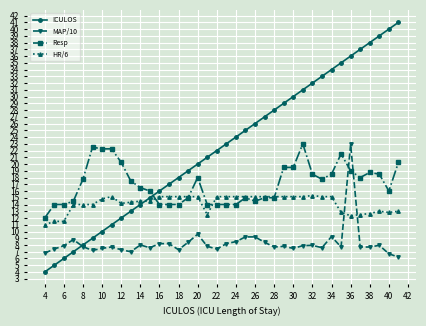

What is the value of the HR/6 point at the 23rd from the left?

15.2